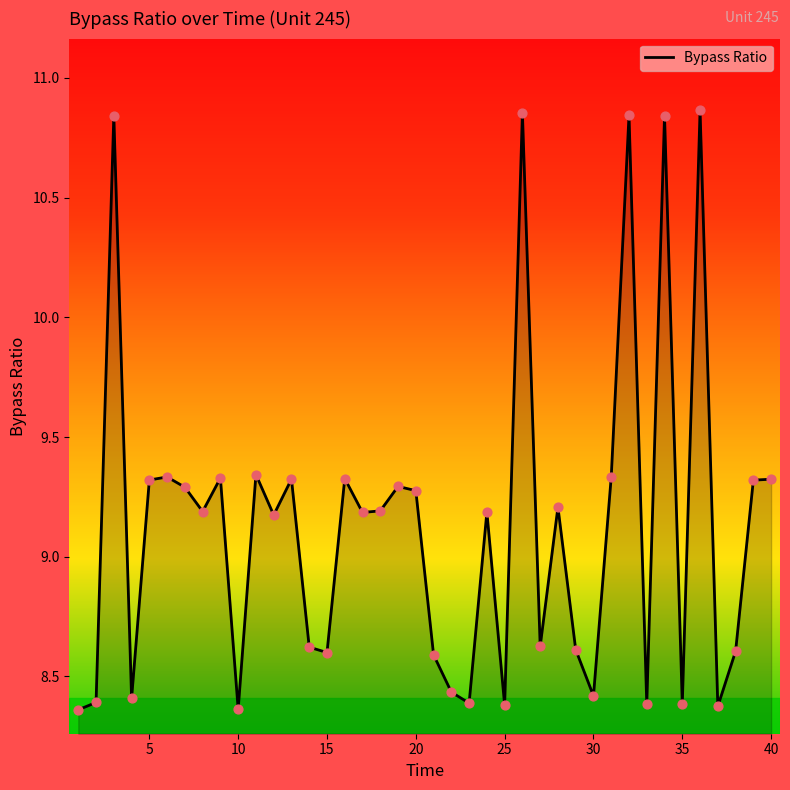

Does the chart have visible grid lines?

No